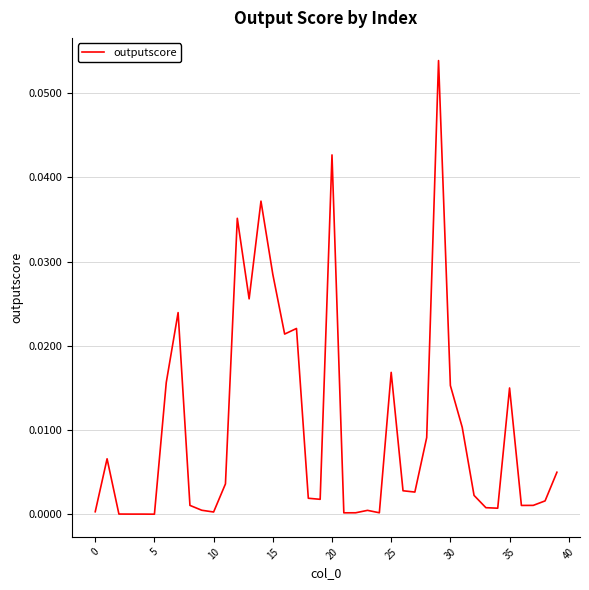

True or false: the data has more than 0 interior local peaks.

True